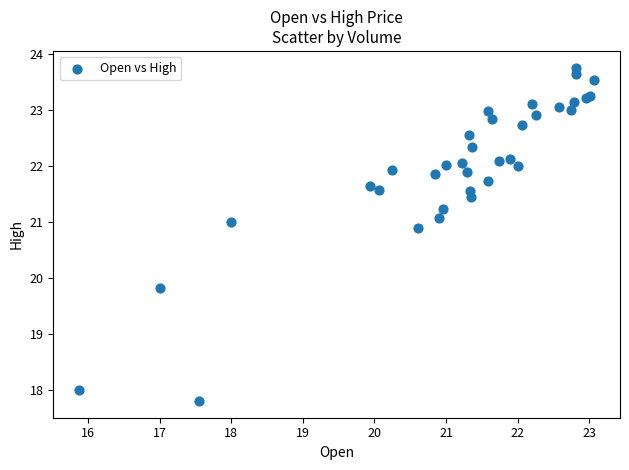

What Y value in the scatter plot is closest to 20?

19.8